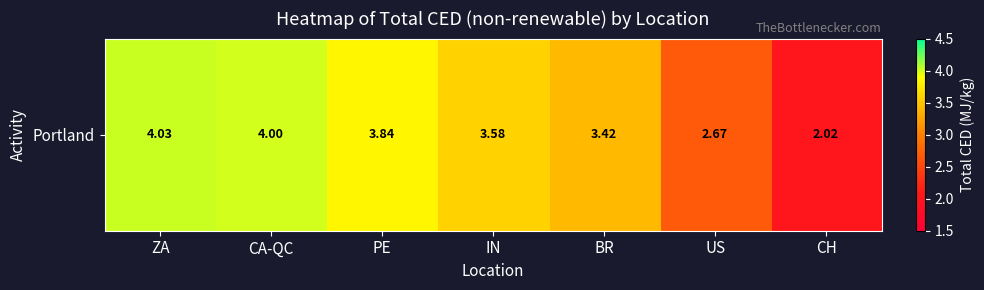

Reading left to right, what are all the values shown in this chart?

4.0	4.0	3.8	3.6	3.4	2.7	2.0